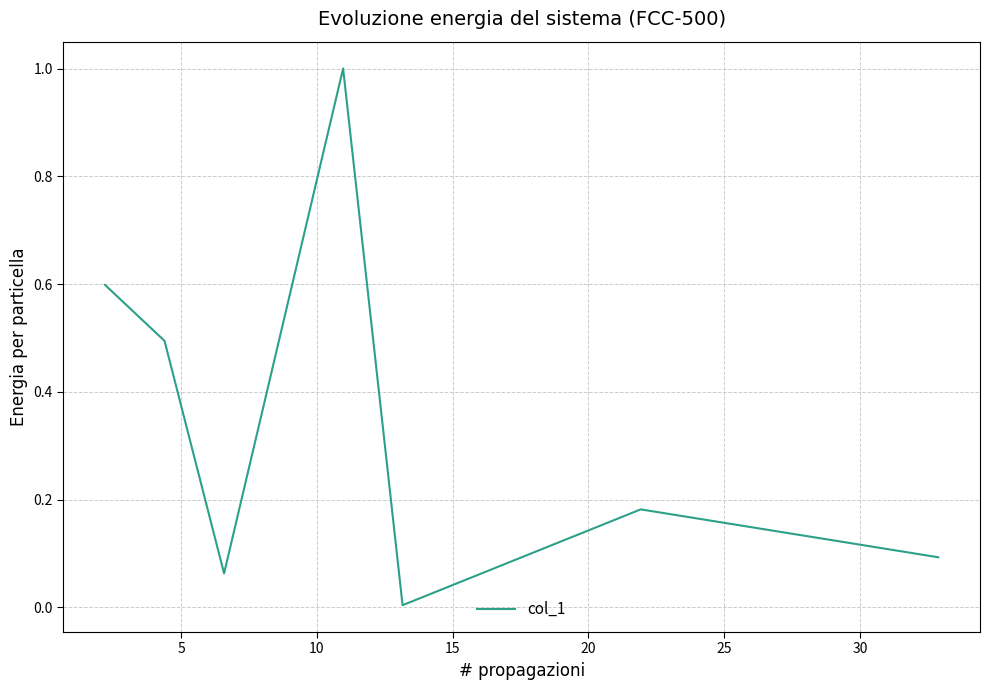

True or false: the data has more than 0 interior local peaks.

True